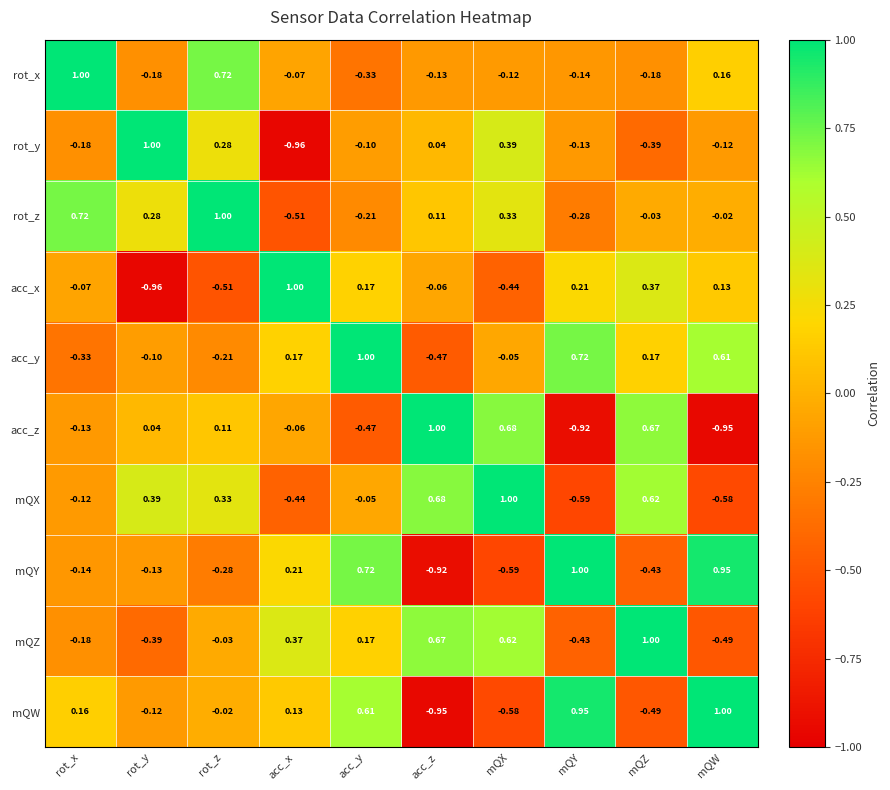

At which label is rot_x closest to 0?

acc_x